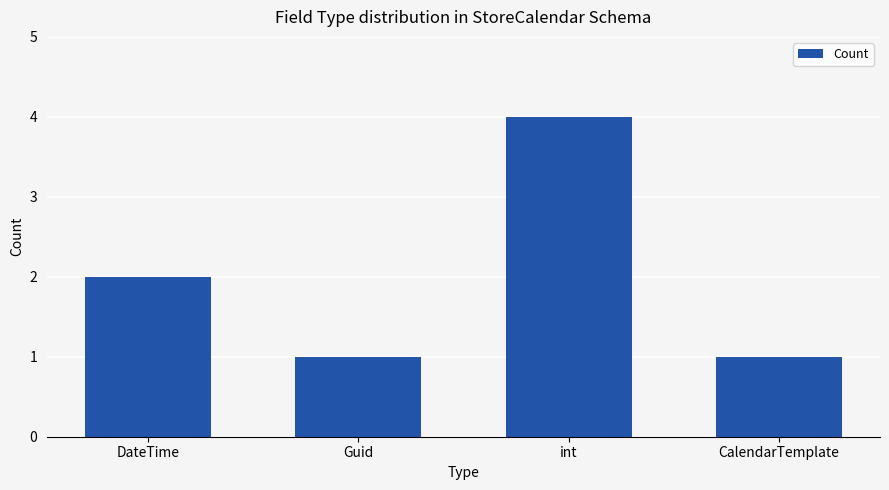

What is the change in value from int to CalendarTemplate?

-3